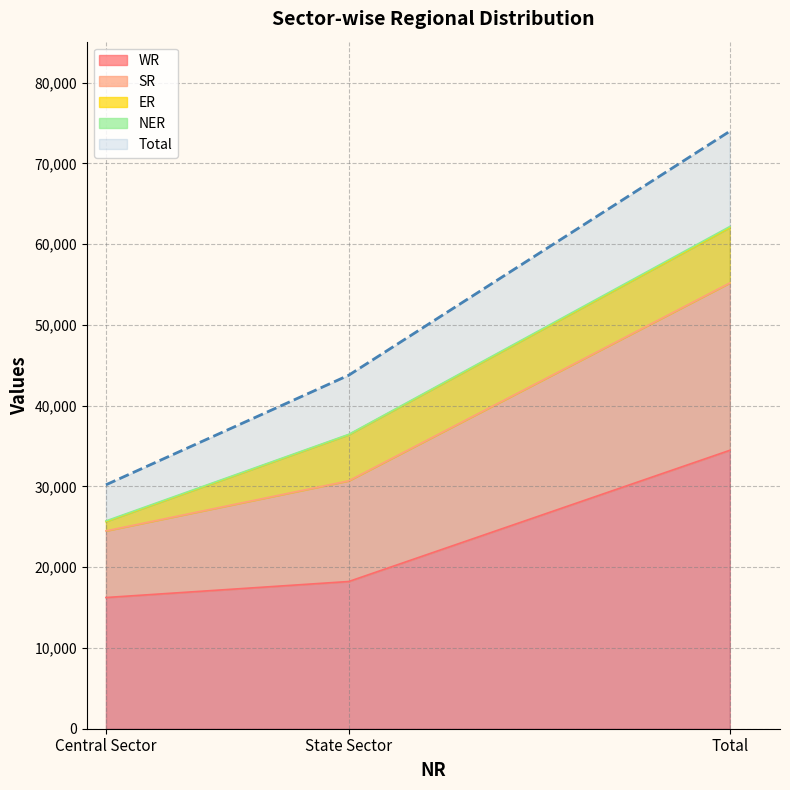

Which series changed the most between Central Sector and State Sector?

SR